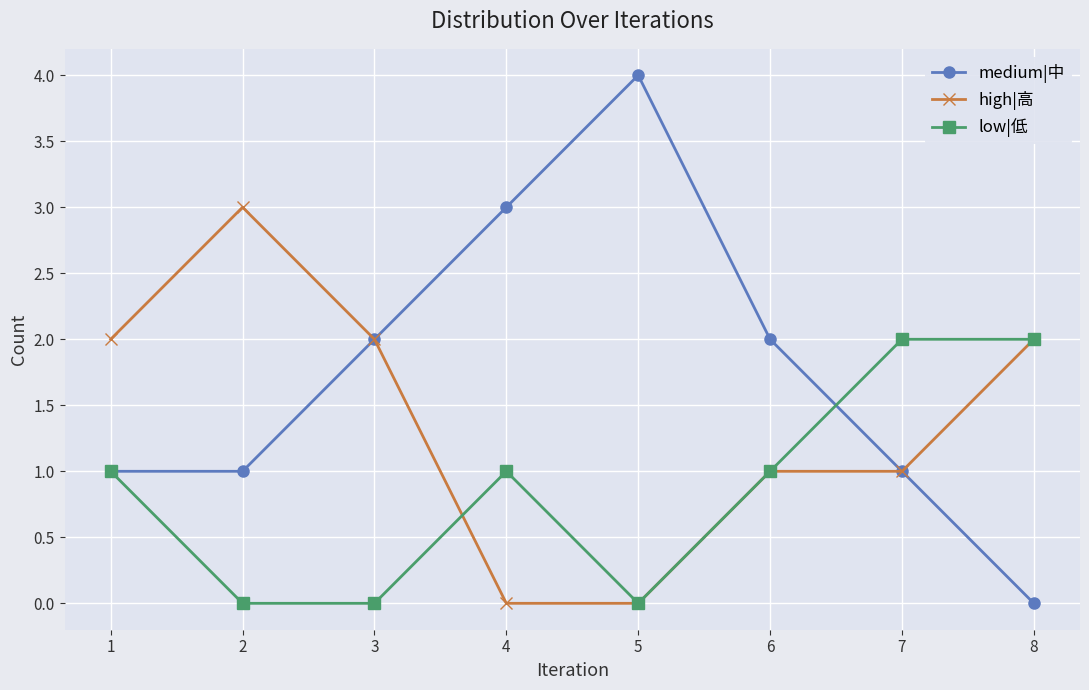

Count the number of data series in this chart.

3